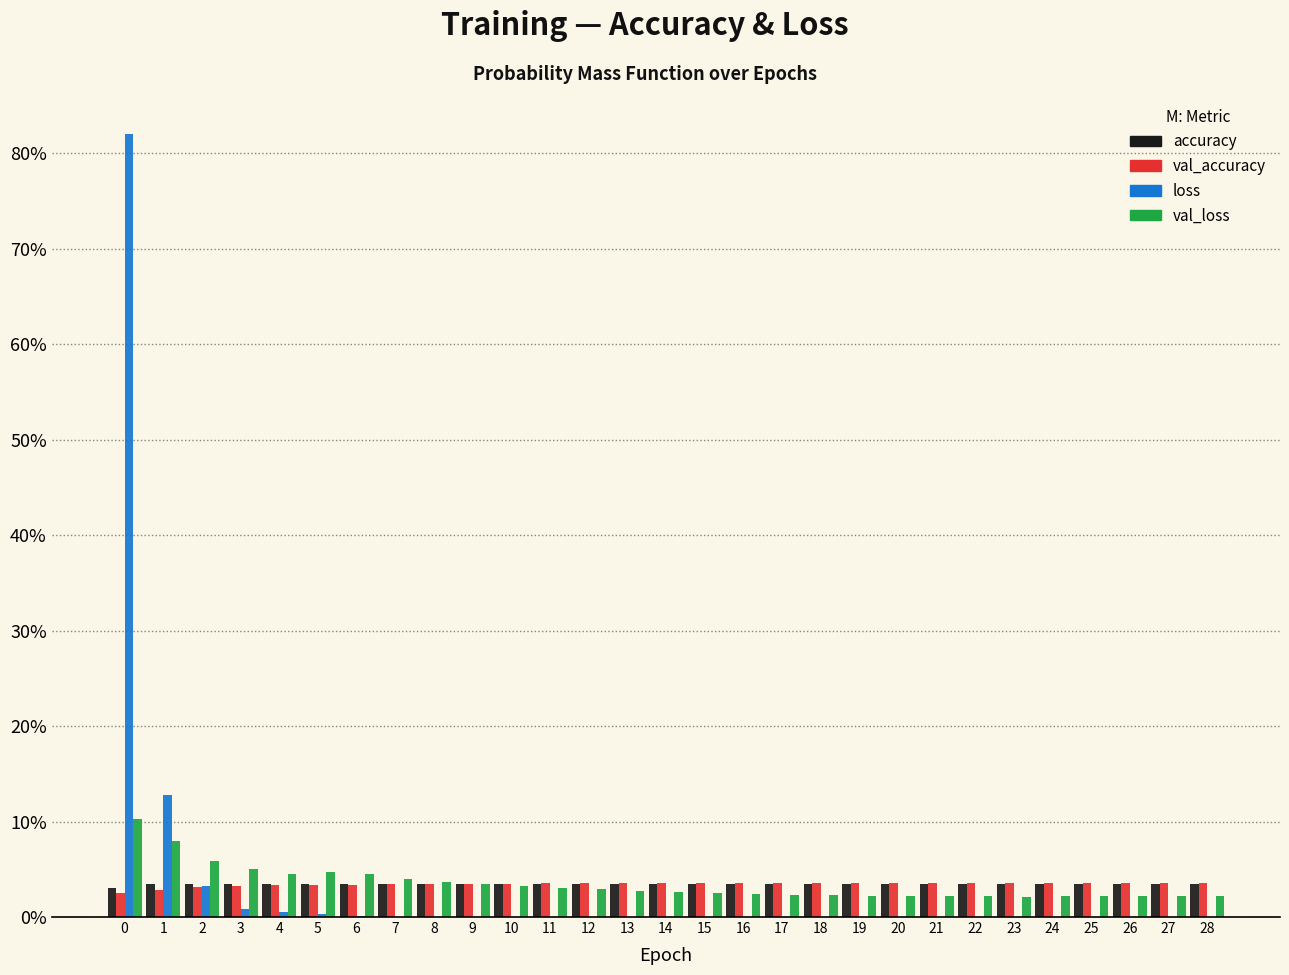

True or false: val_accuracy has a value of 3.6 at 27.

True